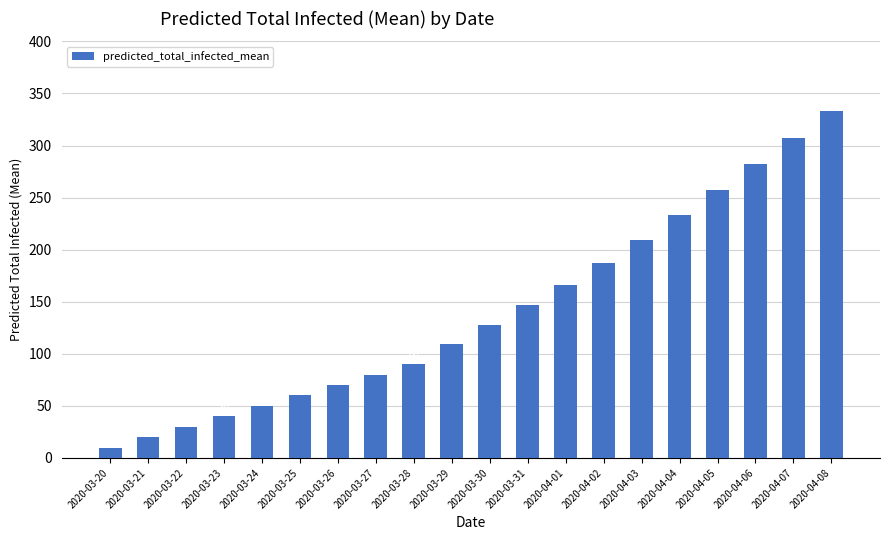

What is the sum of all values?

2808